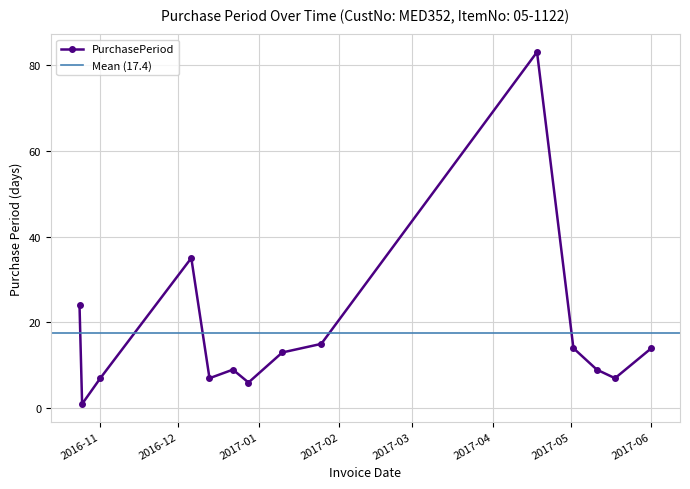

What is the sum of the values at 2017-05-02 and 2016-12-13?

21